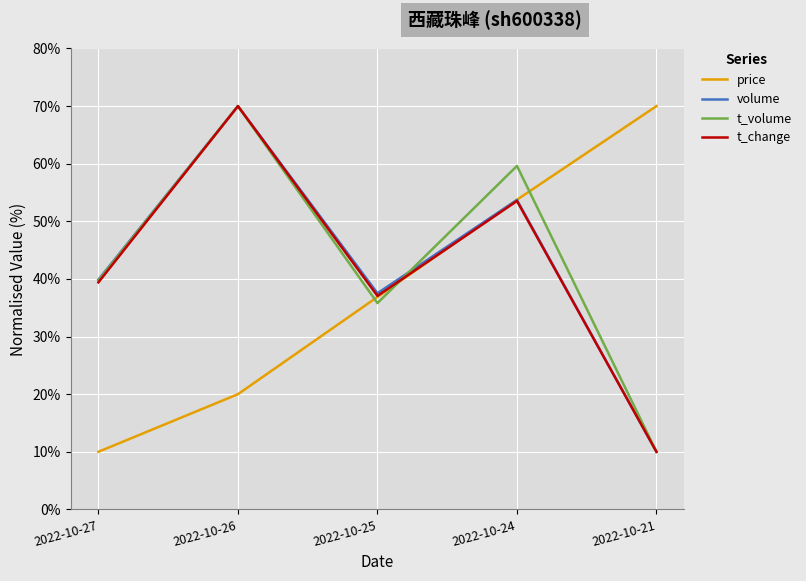

List the labels in order of t_volume value, smallest first.

2022-10-21, 2022-10-25, 2022-10-27, 2022-10-24, 2022-10-26